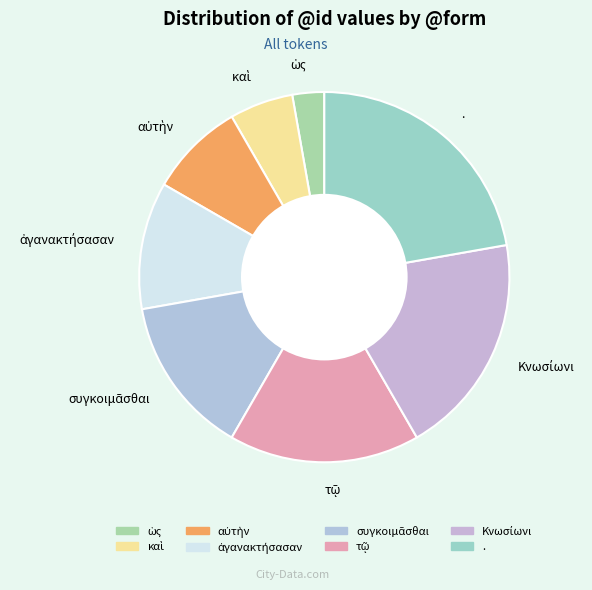

Is there a majority slice in this chart?

No